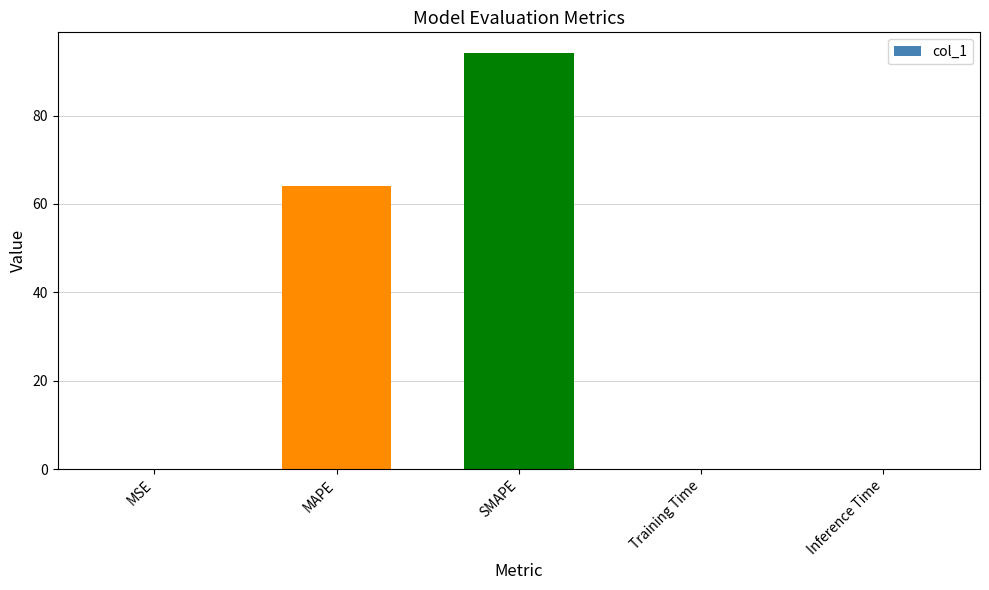

Are the bars horizontal?

No